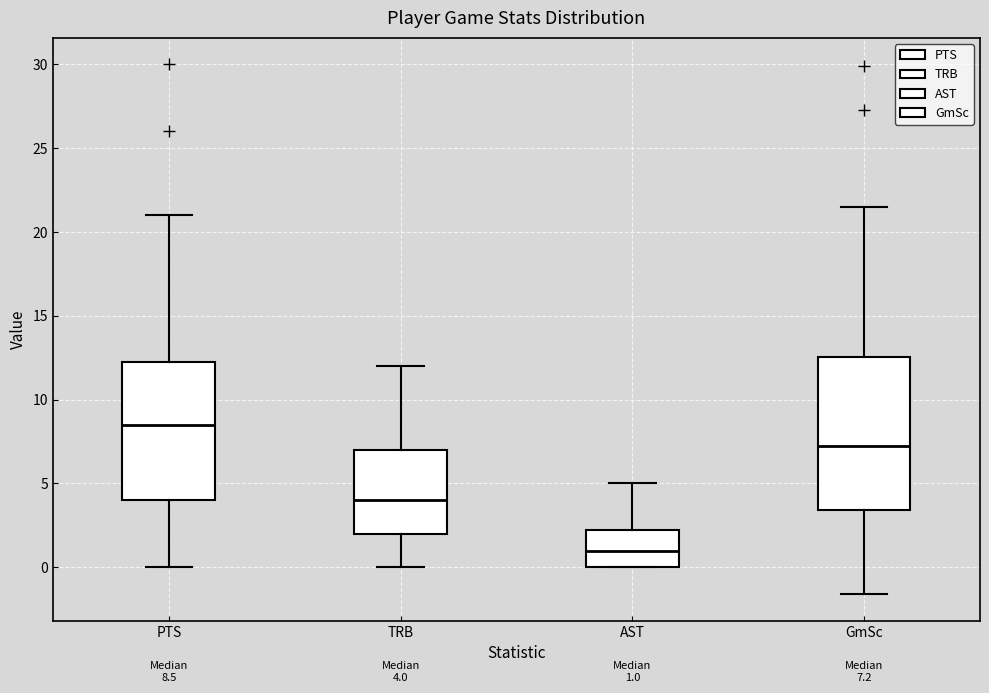

Which box has the highest median line?

PTS